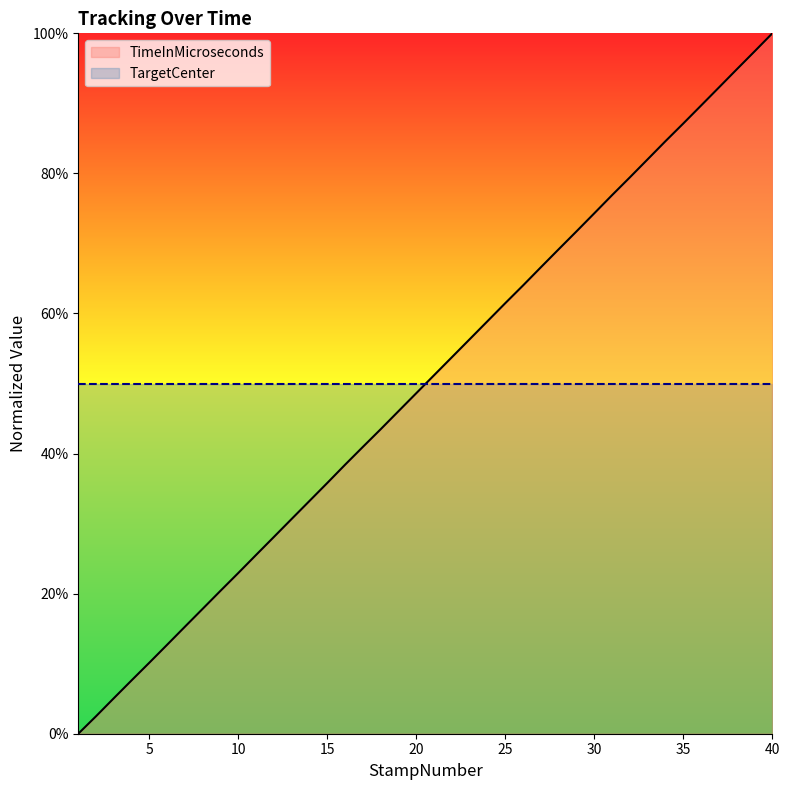

Approximately how many times larger is the value at 34 compared to 40?

0.8